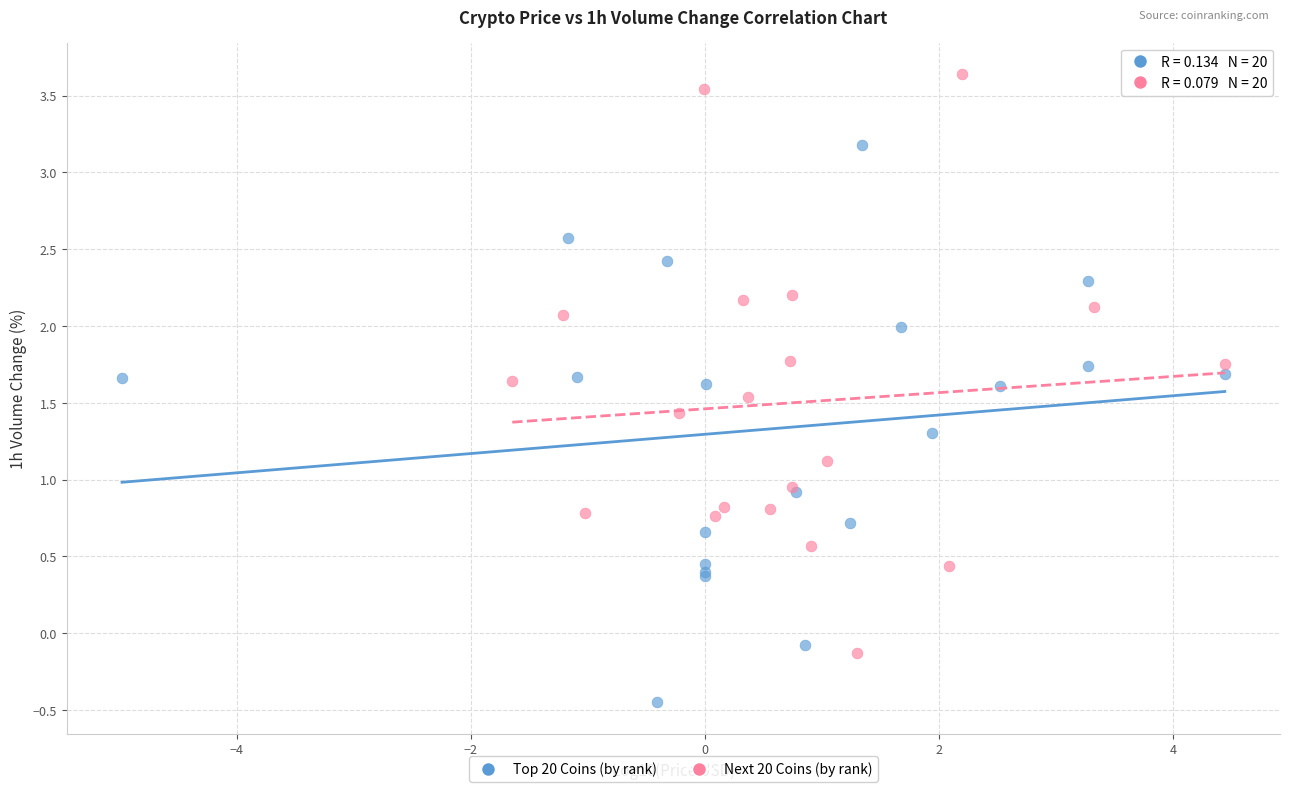

Which series contains the highest Y value?

Next 20 Coins (by rank)